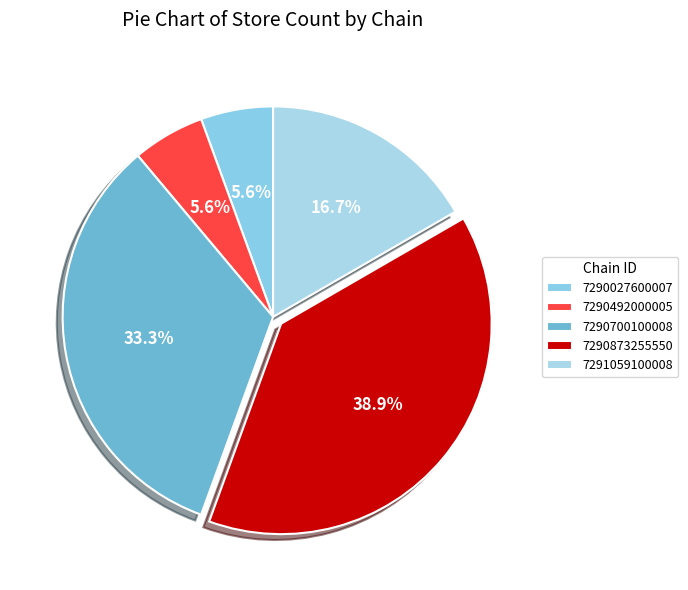

Combined, do 7290873255550 and 7290700100008 account for over 50%?

Yes